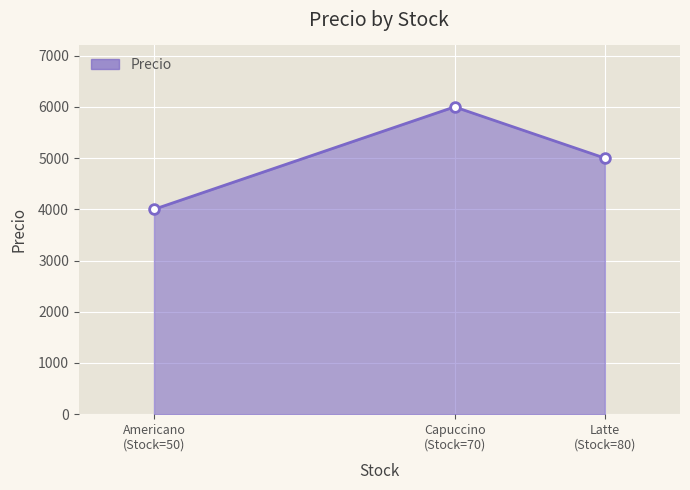

How many distinct data groups are displayed?

1